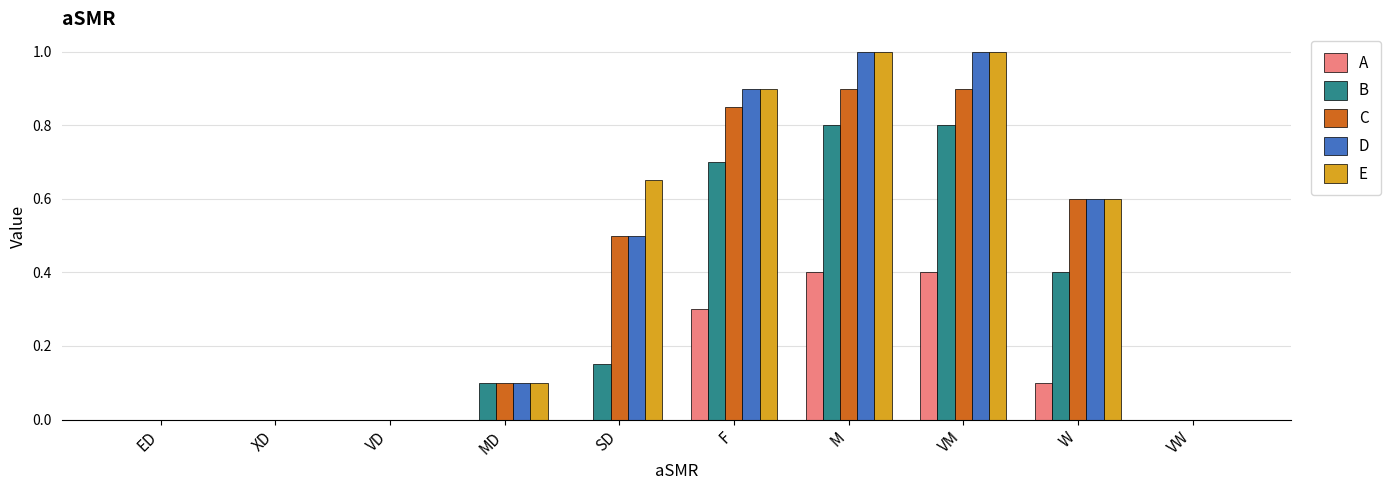

Is the value of B at VW greater than the value of C at F?

No